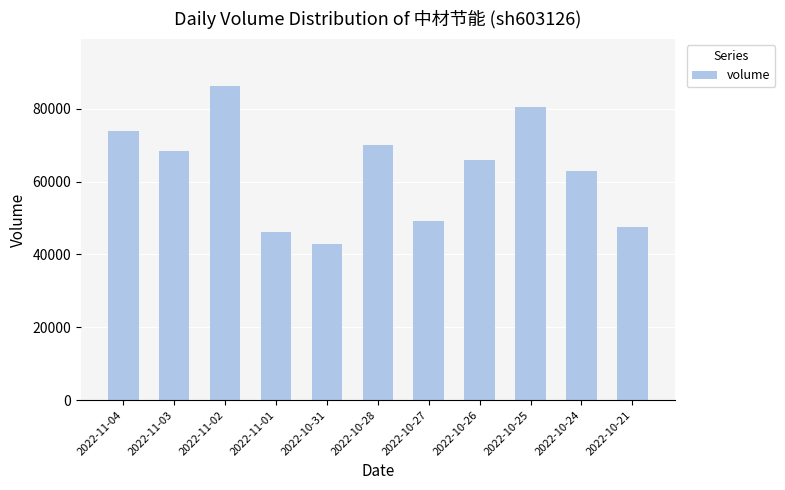

What is the label of the 5th bar from the left?

2022-10-31